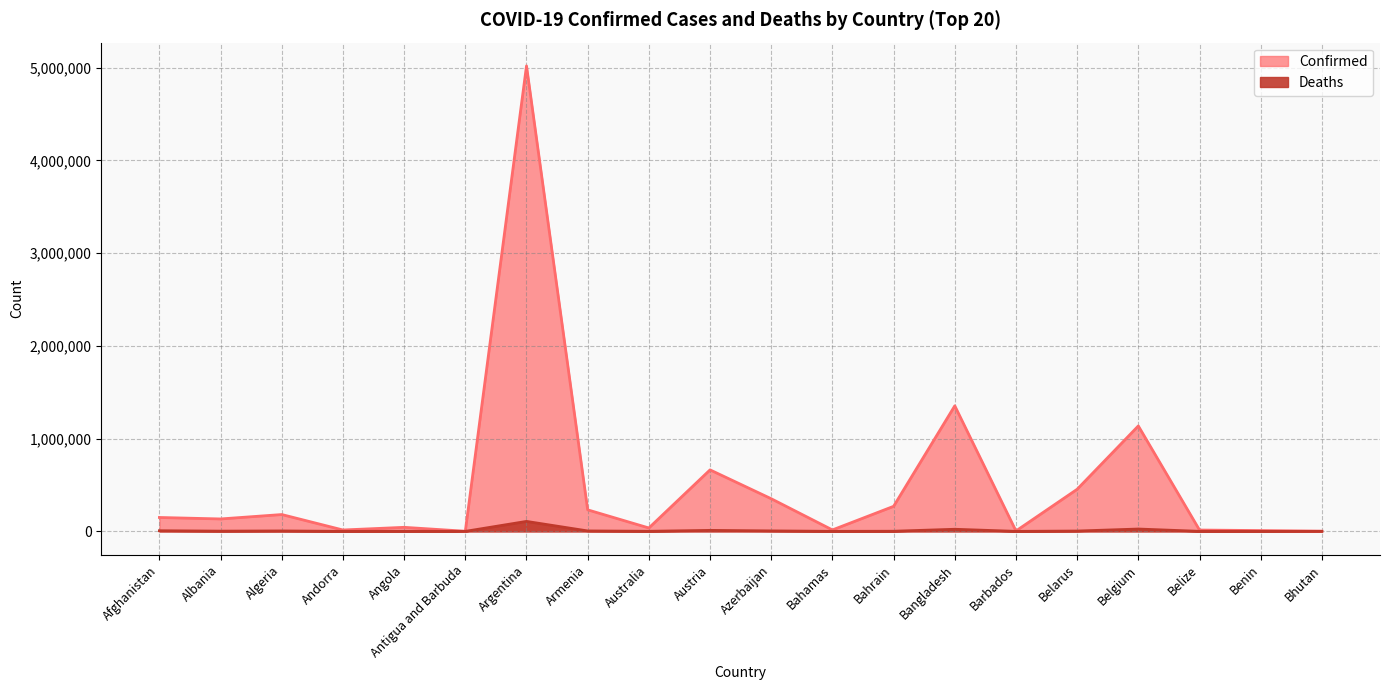

Rank the series by their average value, from highest to lowest.

Confirmed, Deaths